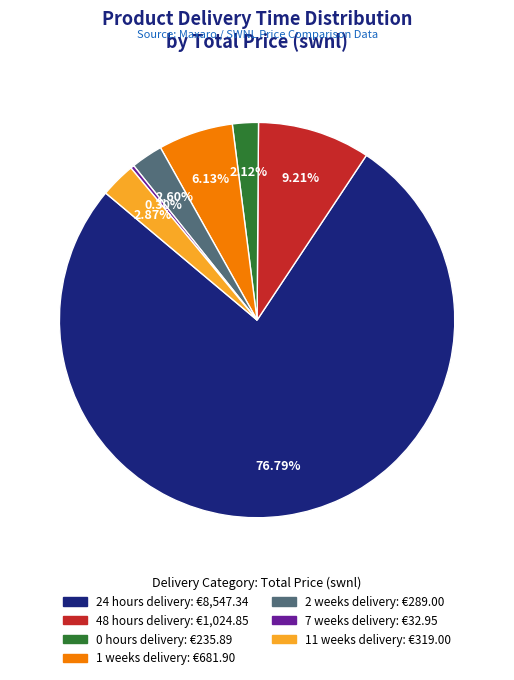

What is the ratio of the value at 0 hours delivery to the value at 2 weeks delivery?

0.8